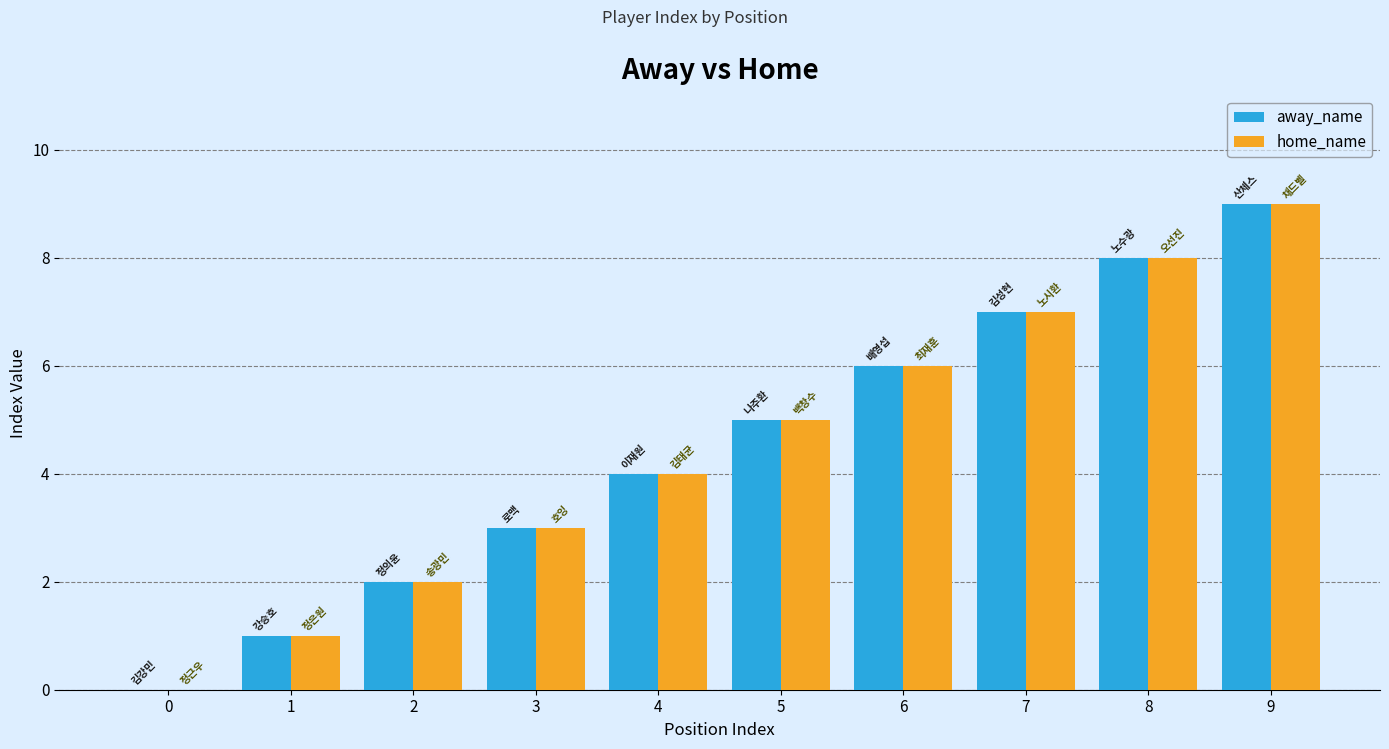

What is the sum of the away_name values at 7 and 0?

7